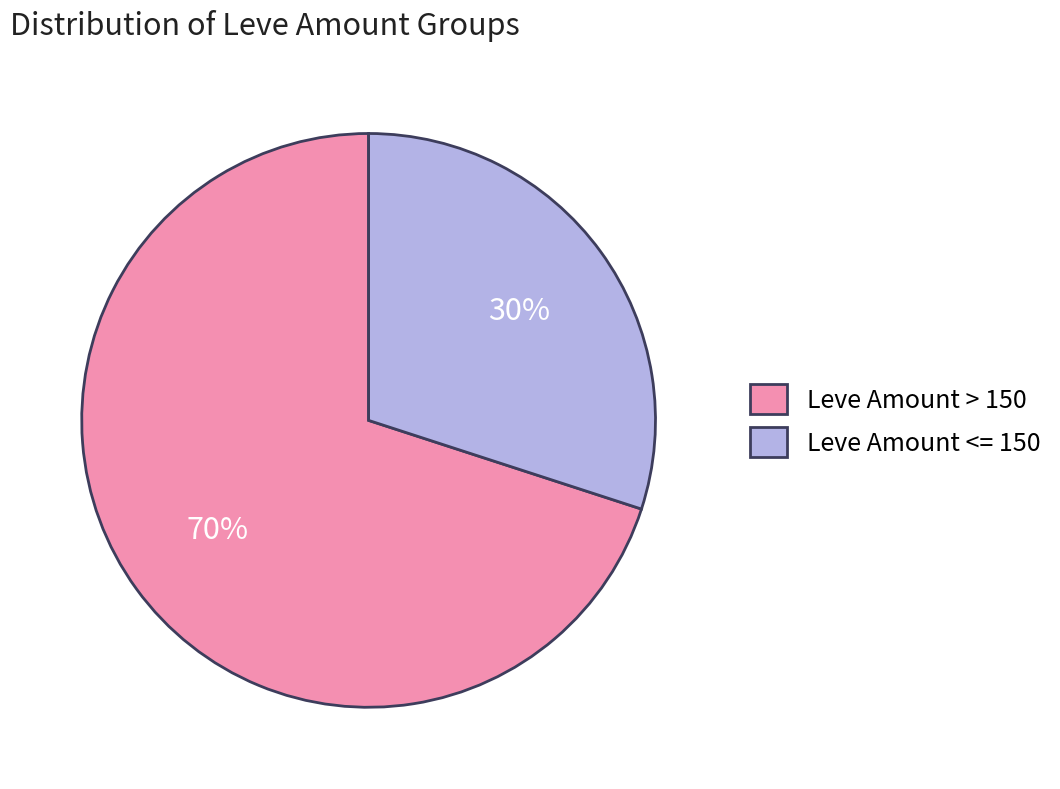

Is there a majority slice in this chart?

Yes